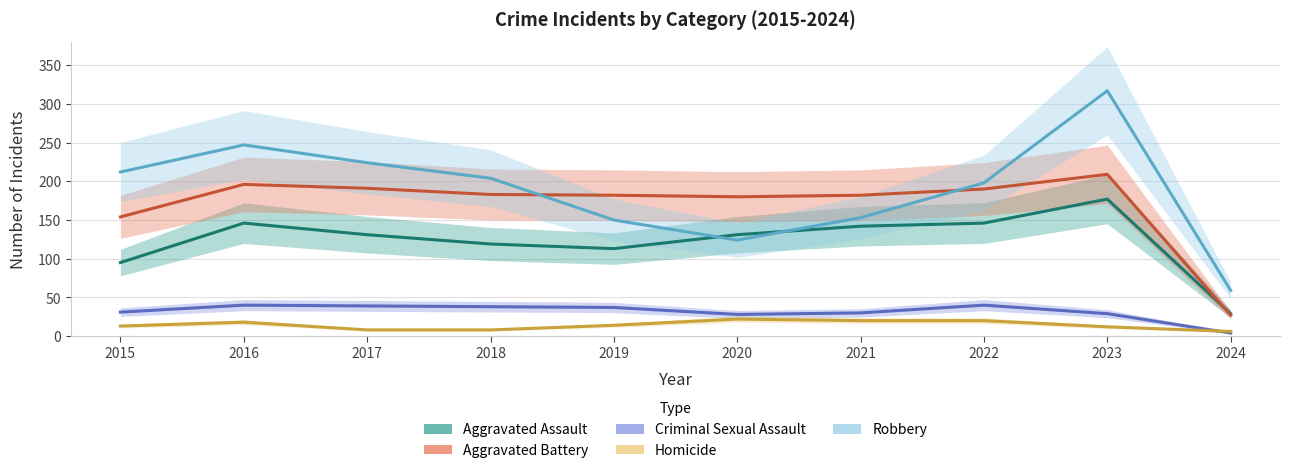

At which label is Homicide closest to 14?

2019